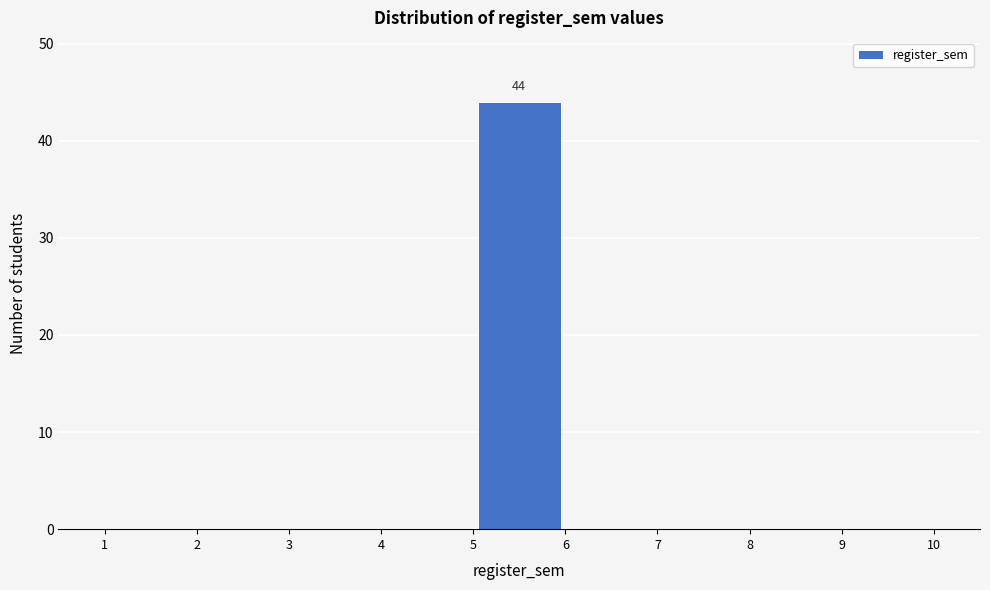

Which range on the x-axis has the tallest bar?

5 to 6